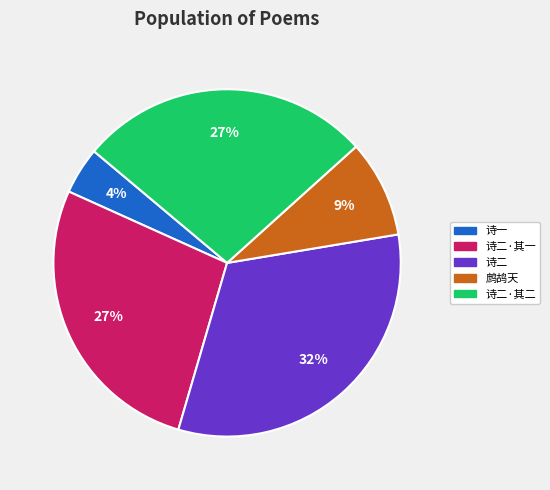

To the nearest percent, what portion does 鹧鸪天 represent?

9%